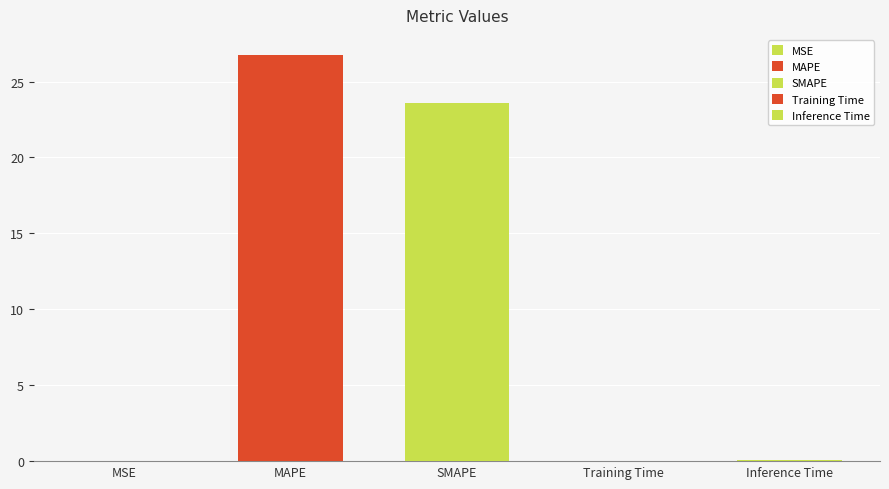

Which has a higher value, MAPE or MSE?

MAPE